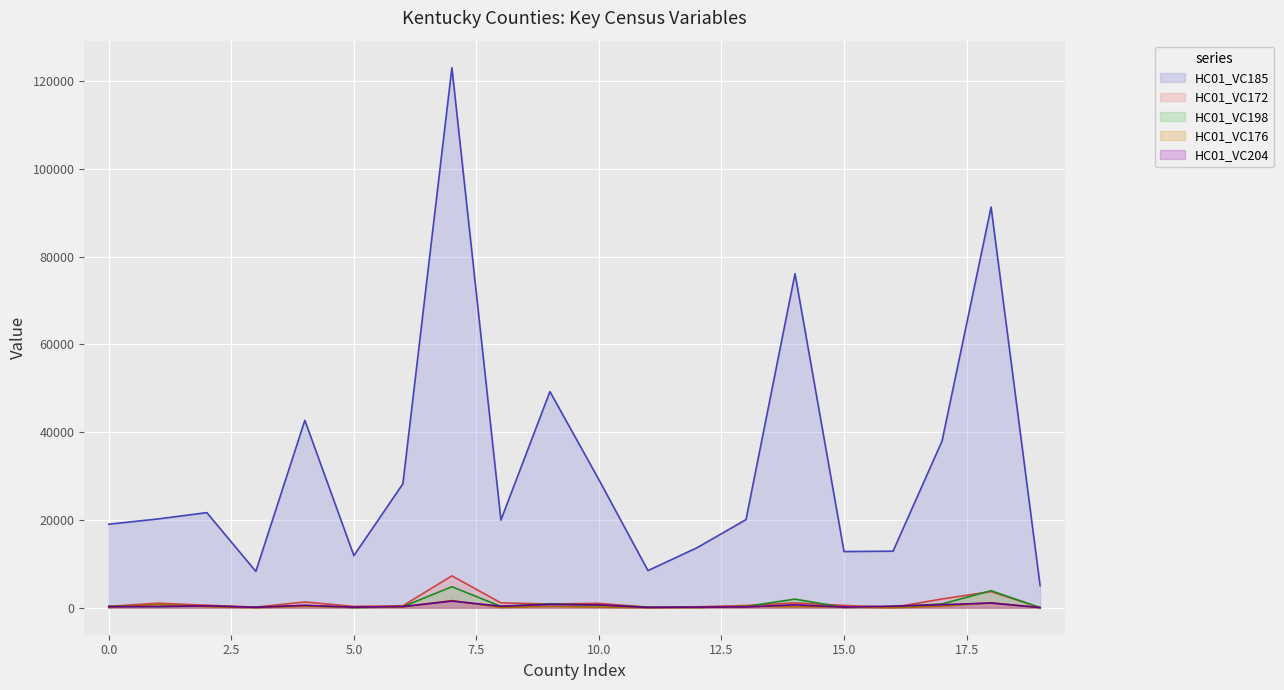

True or false: HC01_VC185 and HC01_VC204 cross at least once.

False